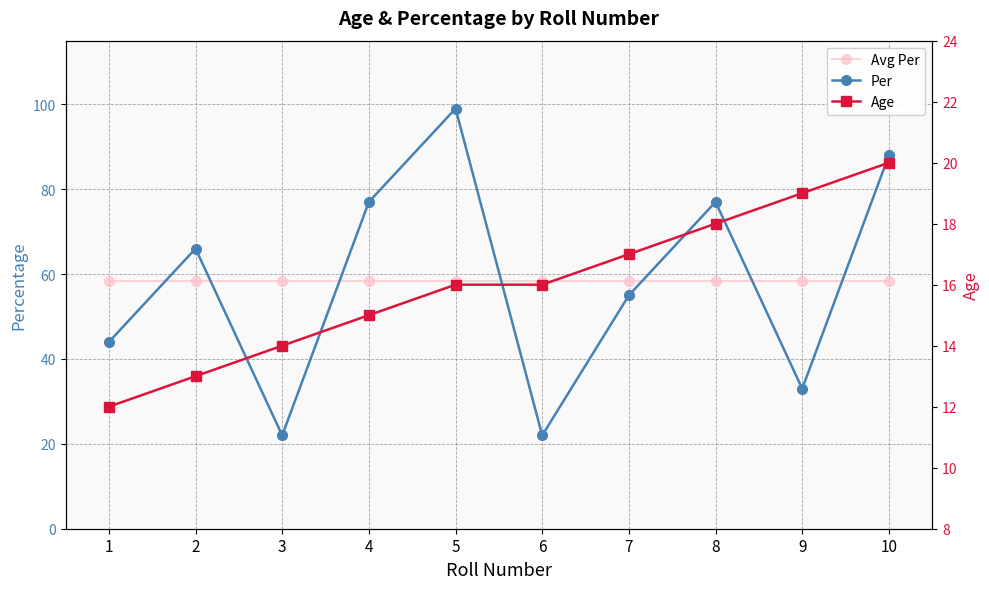

True or false: Avg Per and Age cross at least once.

False